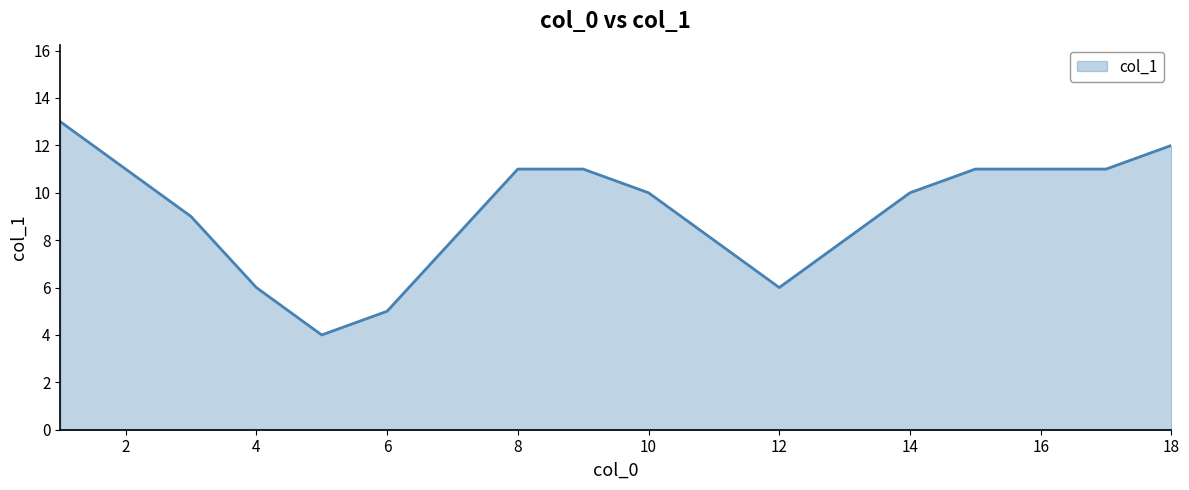

What is the difference between the maximum and minimum values?

9